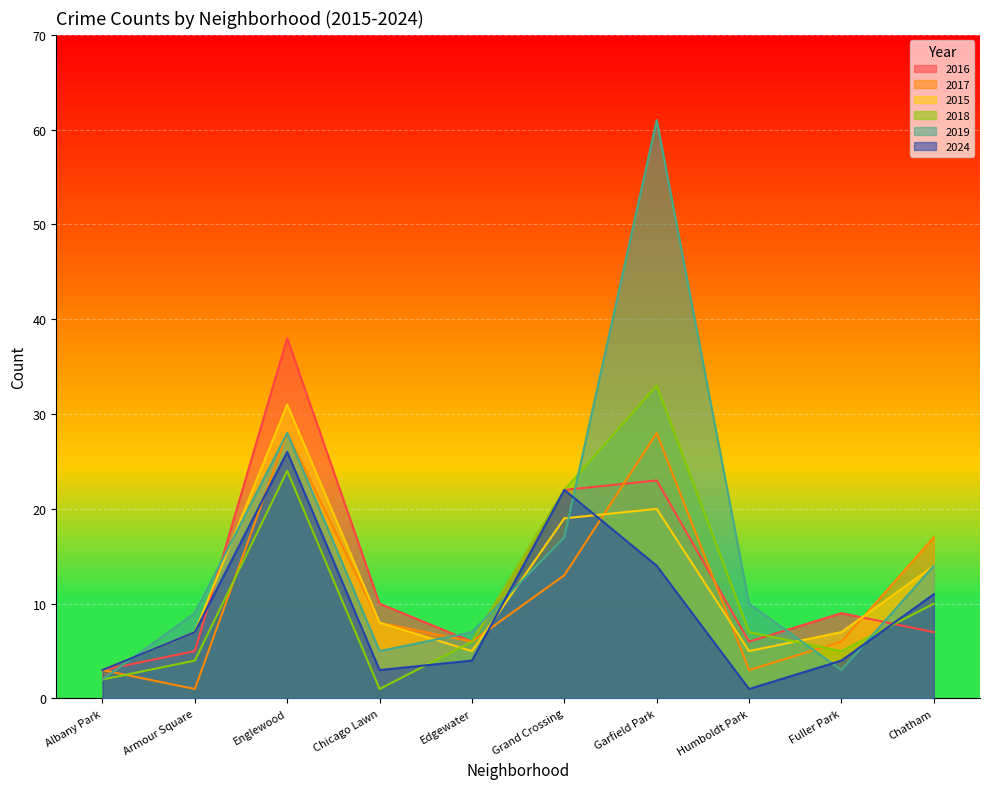

What is the label of the 5th point from the left?

Edgewater